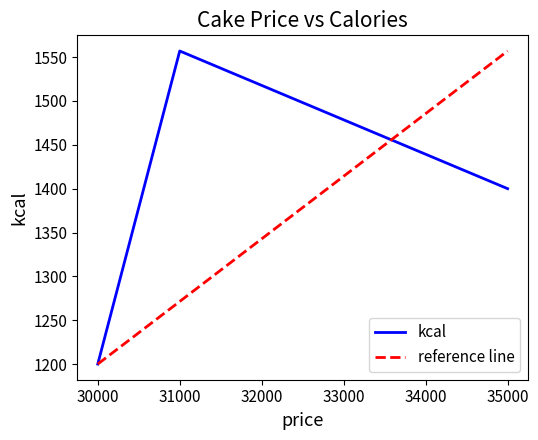

At which category does the chart reach its minimum across all series?

30000